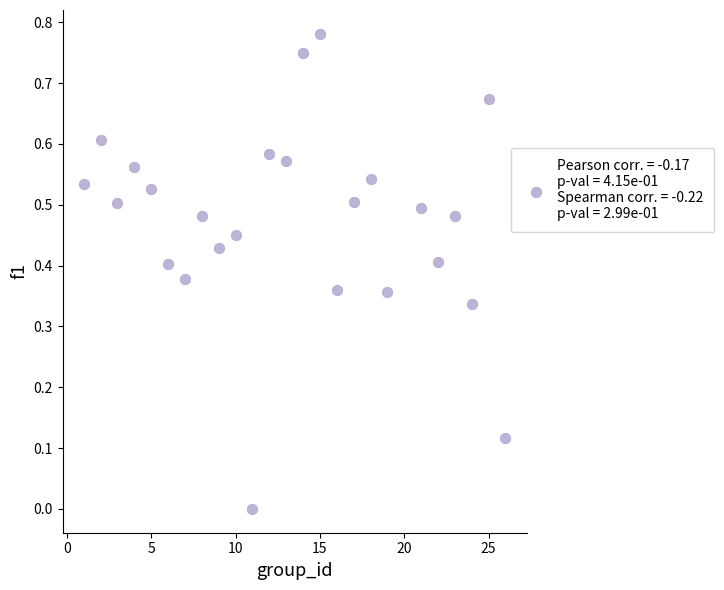

What is the range of X values (max minus min)?

25.0